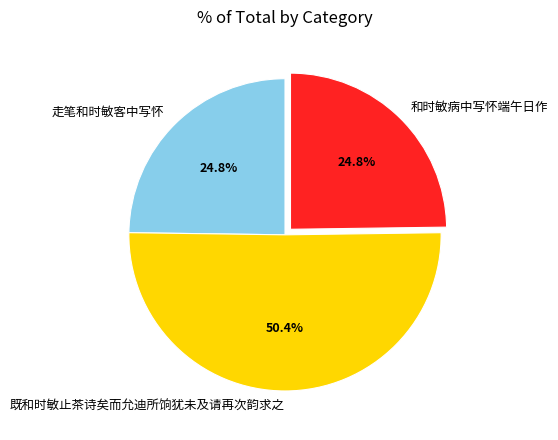

To the nearest percent, what percentage of the pie is 既和时敏止茶诗矣而允迪所饷犹未及请再次韵求之?

50%